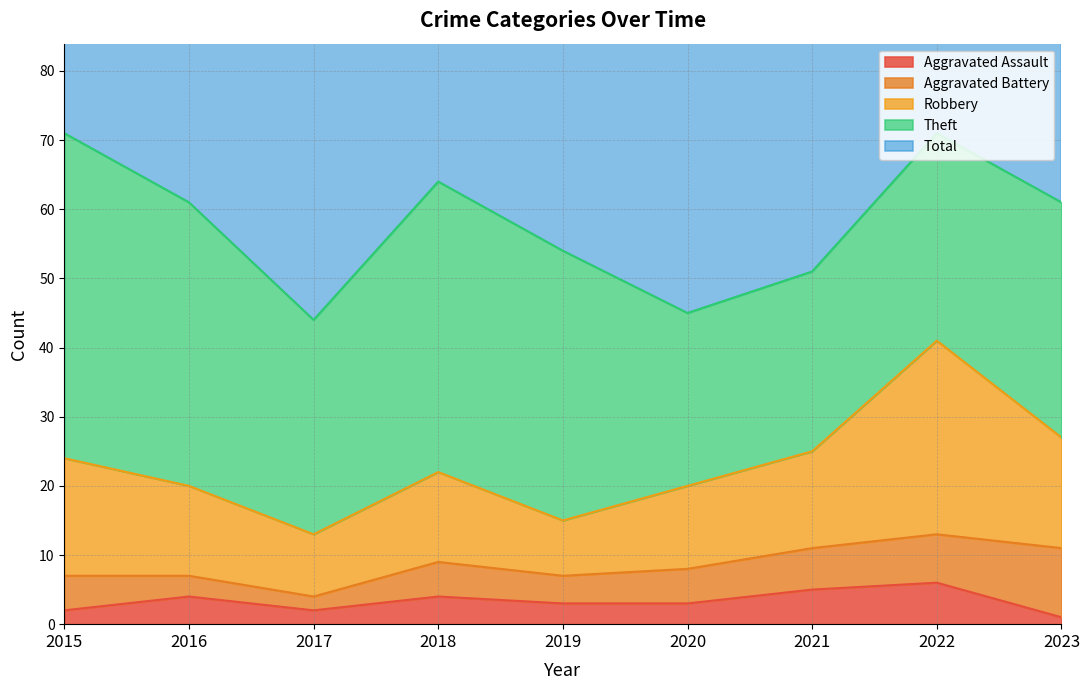

Where is the first local maximum for Theft?

2018